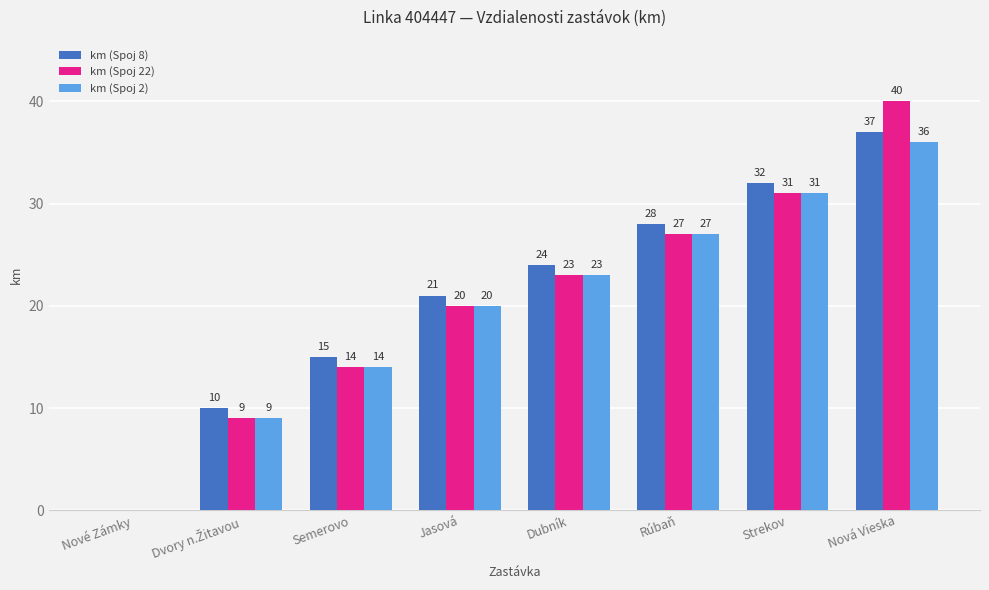

How many positive values does the km (Spoj 8) series have?

7